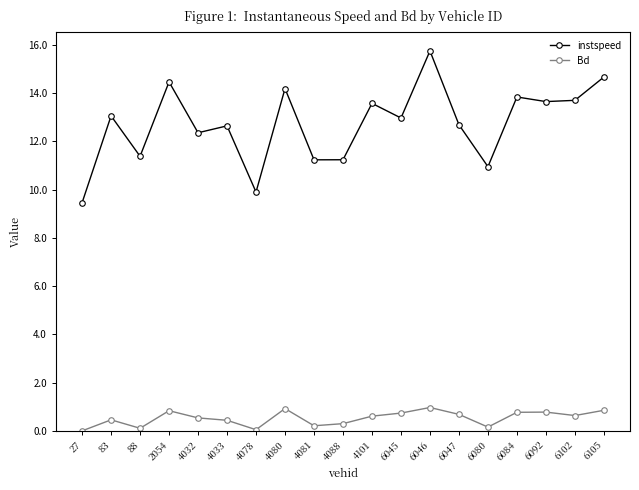

The value of instspeed at 6045 is 20.2. True or false?

False